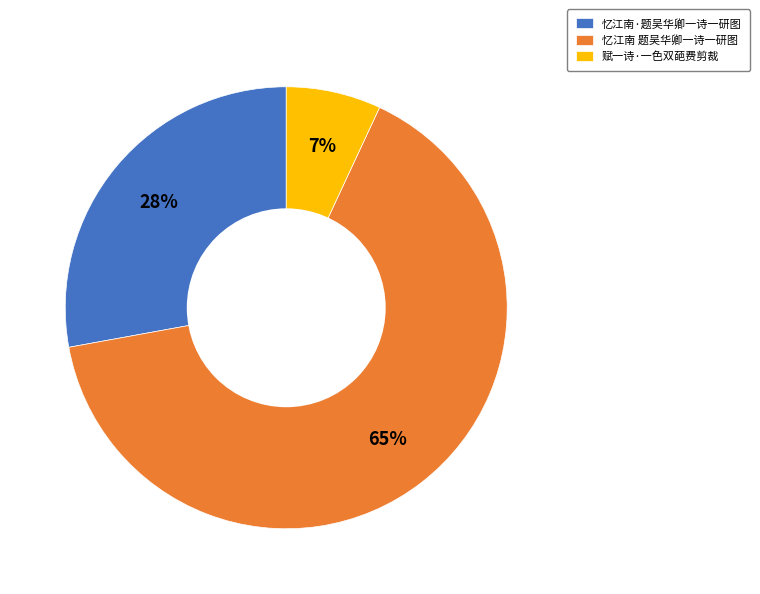

Which has a higher value, 忆江南 题吴华卿一诗一研图 or 忆江南·题吴华卿一诗一研图?

忆江南 题吴华卿一诗一研图